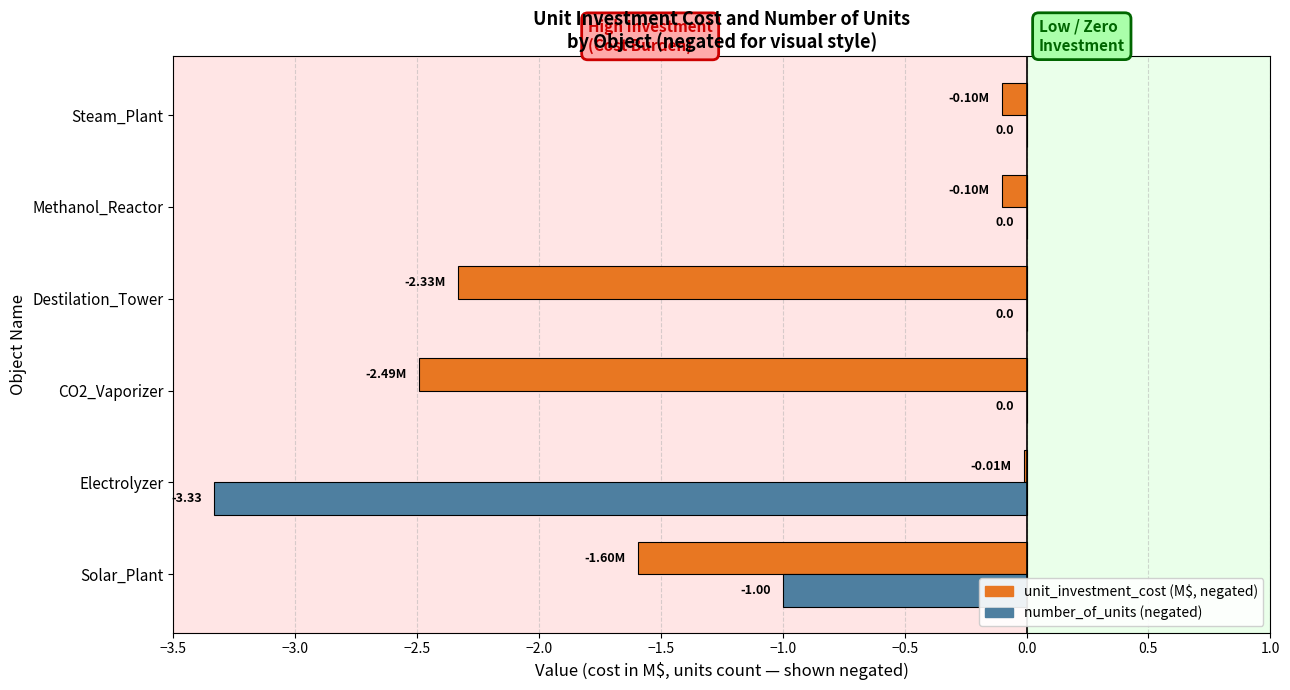

Which series has the largest total across all categories?

number_of_units (negated)